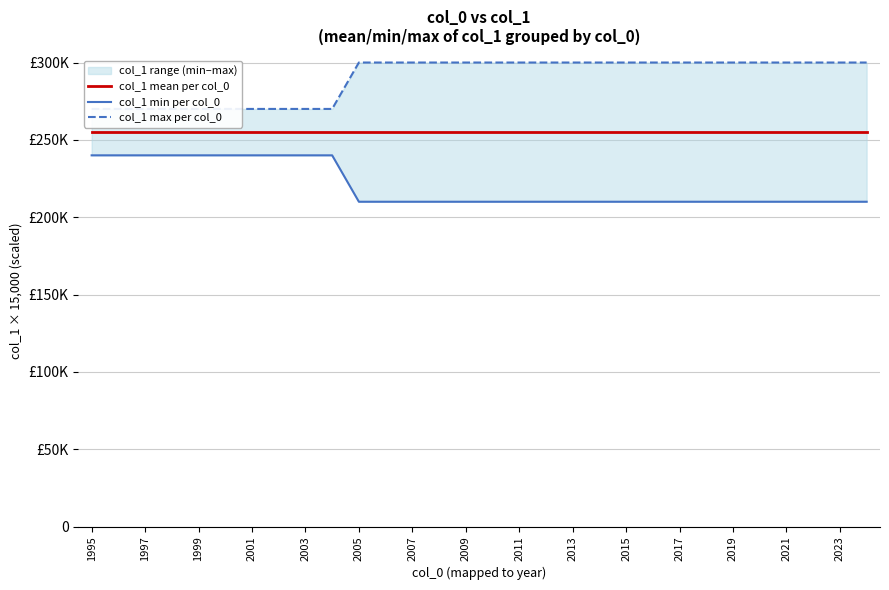

What are all the series names shown in the legend?

col_1 mean per col_0, col_1 min per col_0, col_1 max per col_0